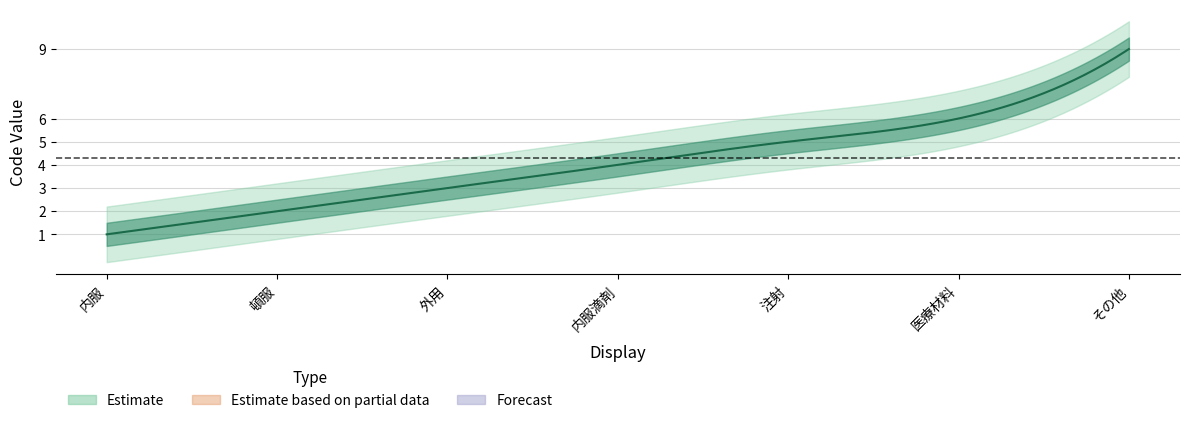

What is the smallest value displayed?

1